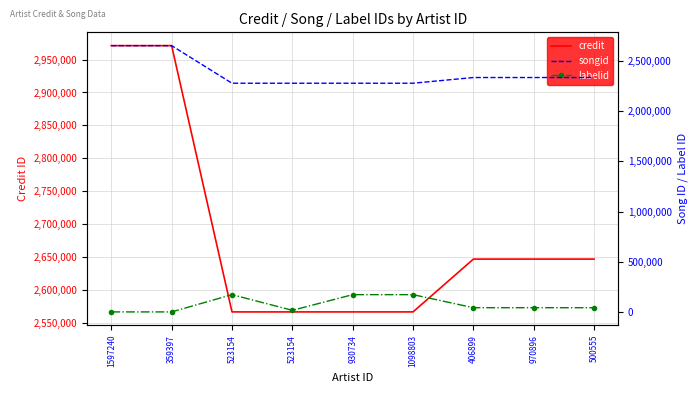

True or false: credit and labelid intersect in this chart.

False